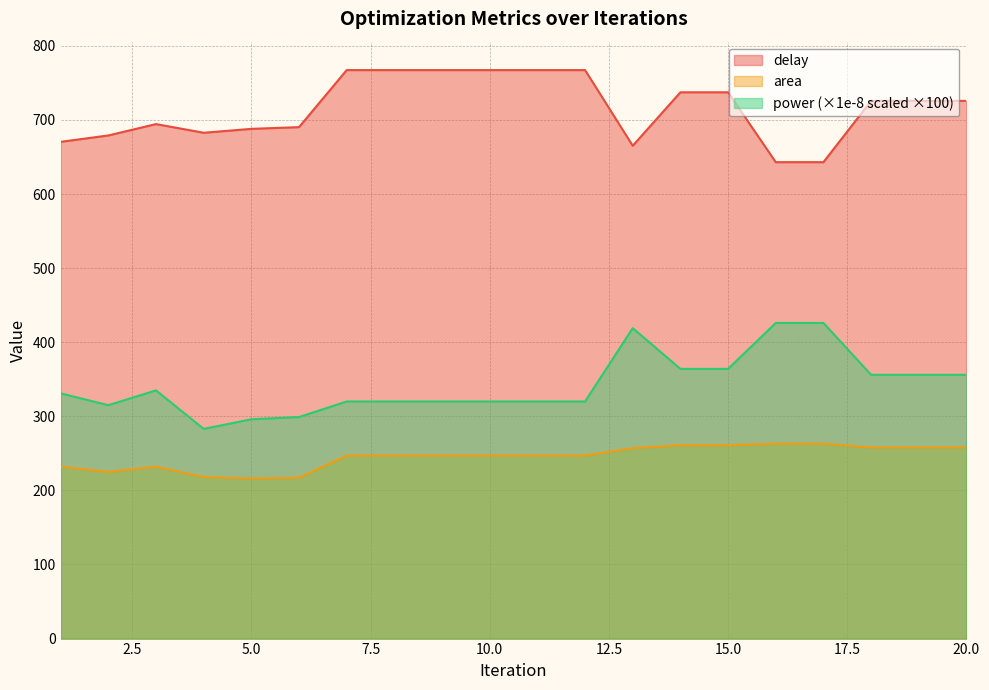

What is the total value across all series at 6?

1206.3